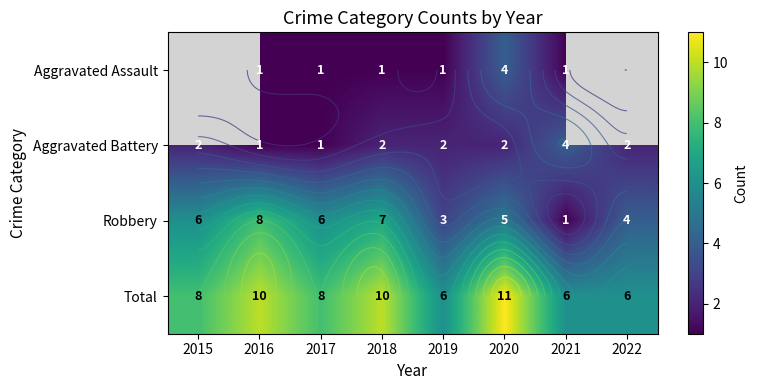

The Aggravated Assault series shows 1.0 at 2019. True or false?

True